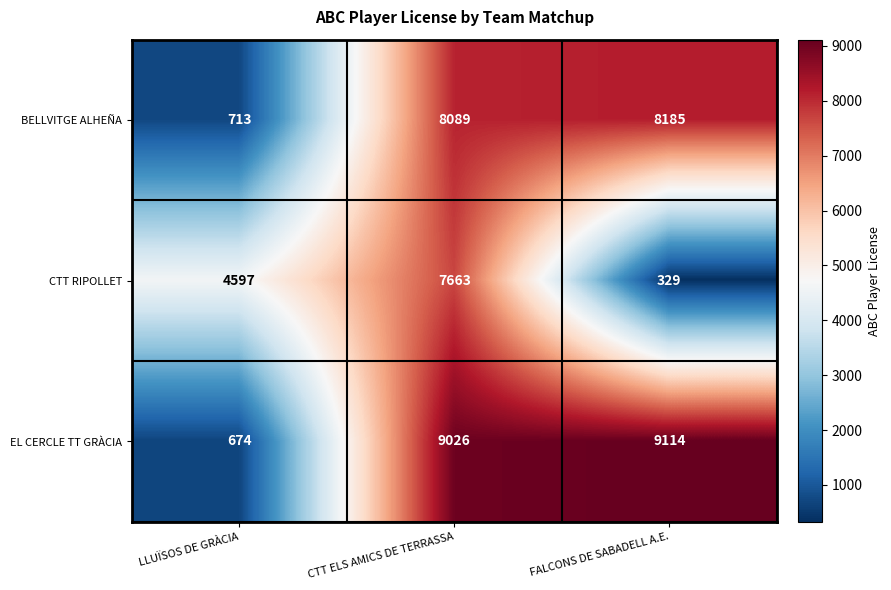

Which category has the highest value across all series?

FALCONS DE SABADELL A.E.